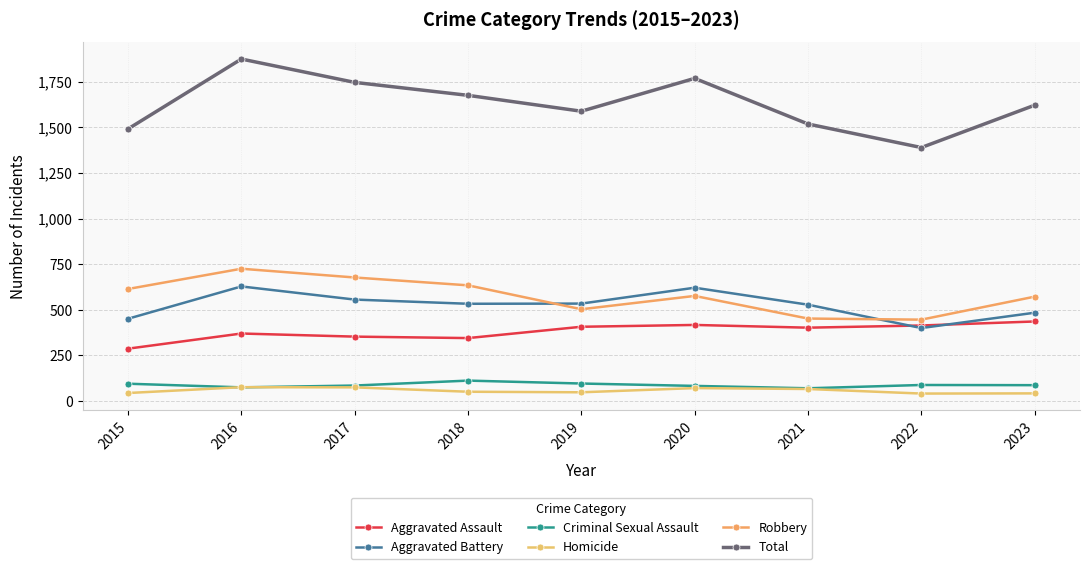

Where is the first local maximum for Robbery?

2016